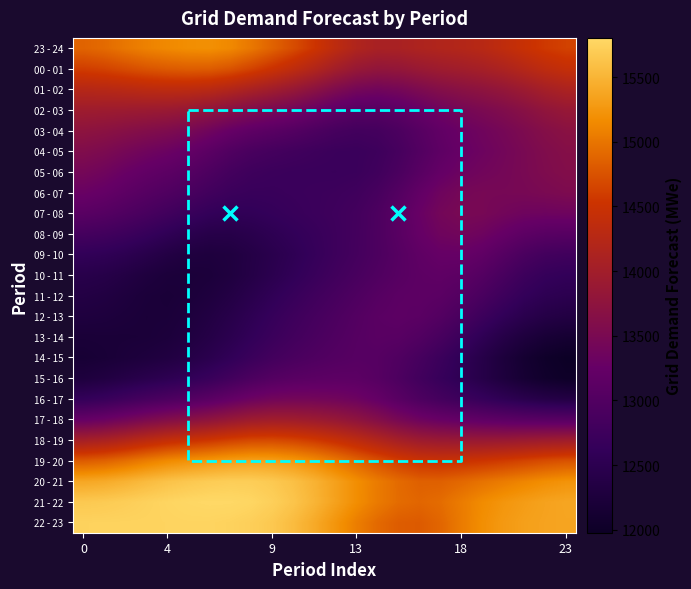

How many series are shown in this chart?

24